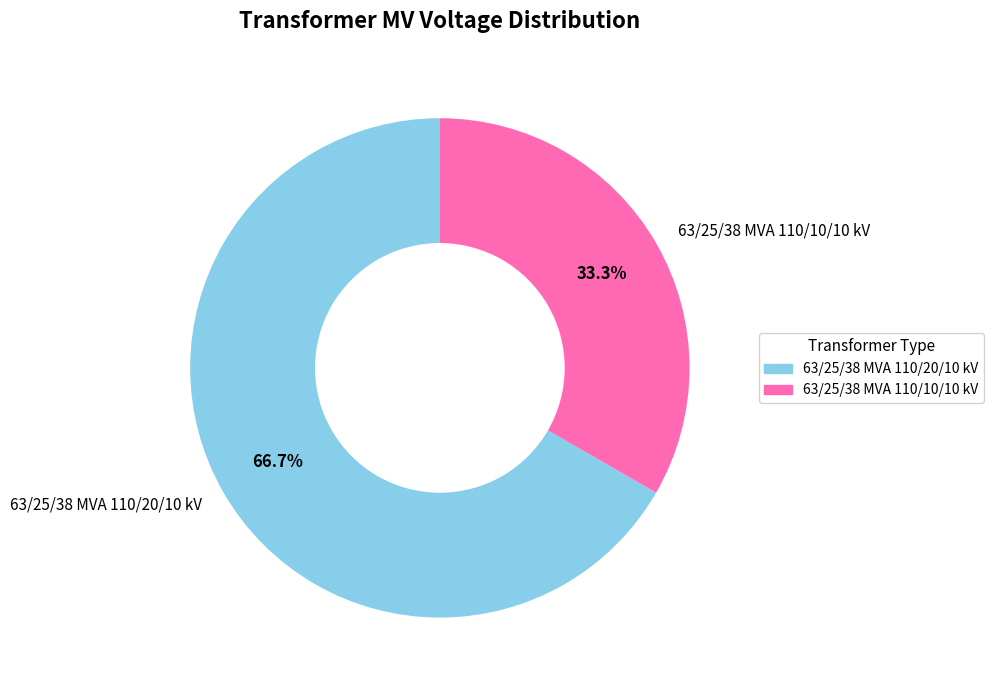

To the nearest percent, what percentage of the pie is 63/25/38 MVA 110/10/10 kV?

33%